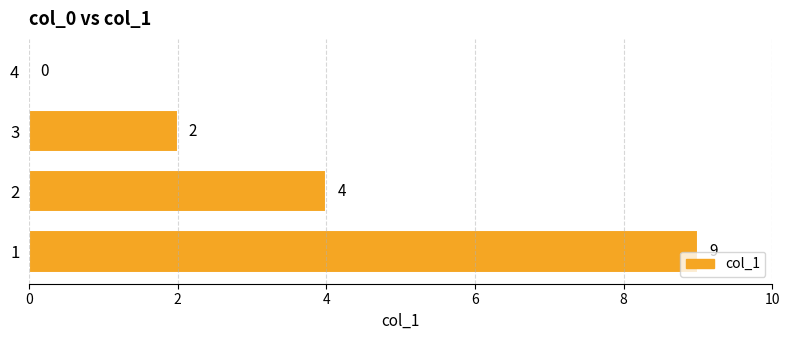

The chart shows a value of 2 at 3. True or false?

True